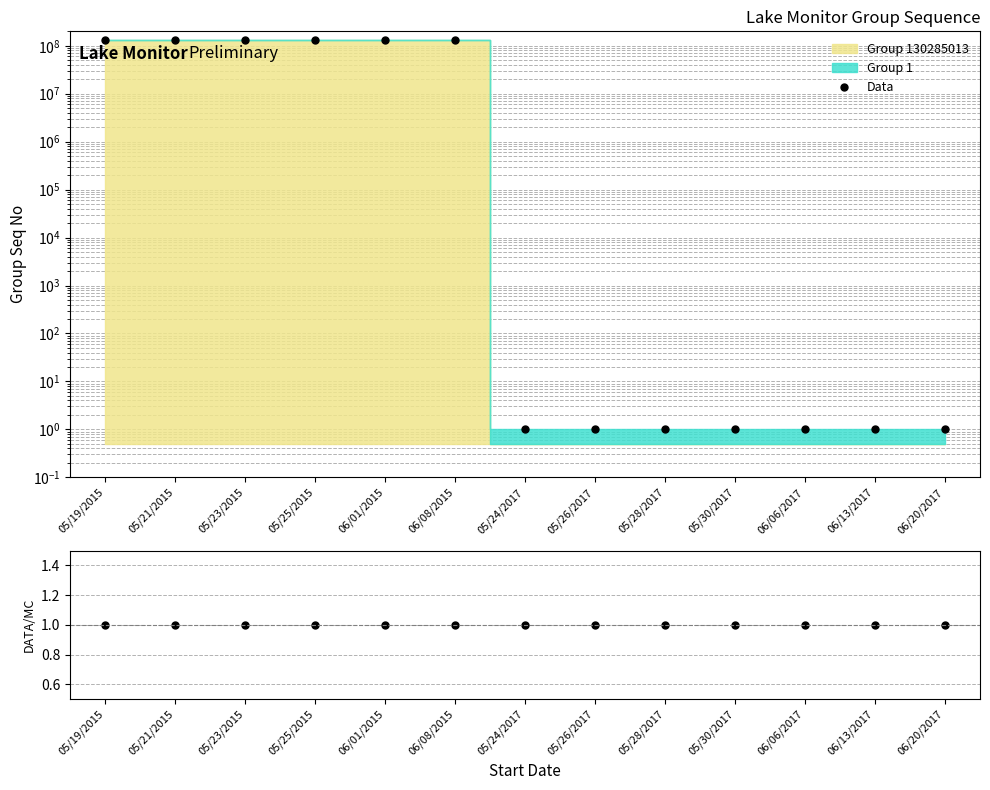

List the series in order of their overall mean, lowest first.

Data/MC, Data